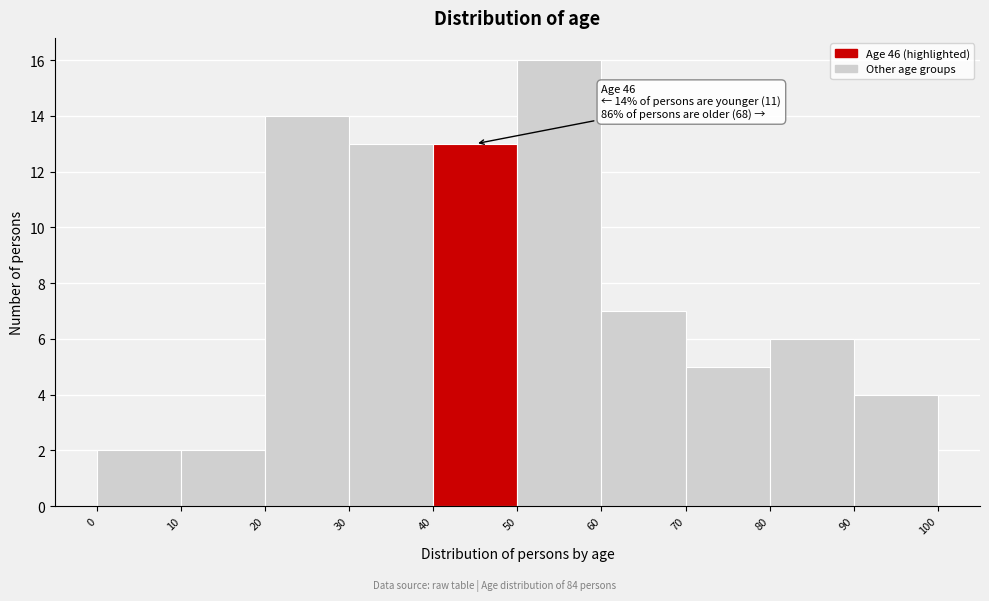

Which range on the x-axis has the tallest bar?

50 to 60